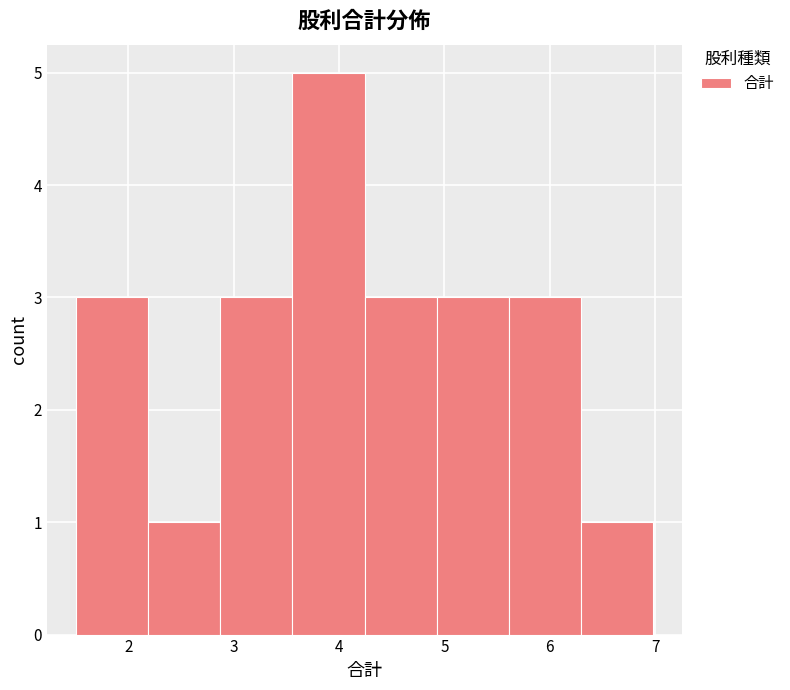

Reading left to right, list every bar in this chart as the range it spans on the x-axis followed by its height. Neither the bar edges nor the heights are printed on the chart, so give them approximately, as read against the axes.

1.5 to 2.2: 3
2.2 to 2.9: 1
2.9 to 3.6: 3
3.6 to 4.2: 5
4.2 to 4.9: 3
4.9 to 5.6: 3
5.6 to 6.3: 3
6.3 to 7.0: 1